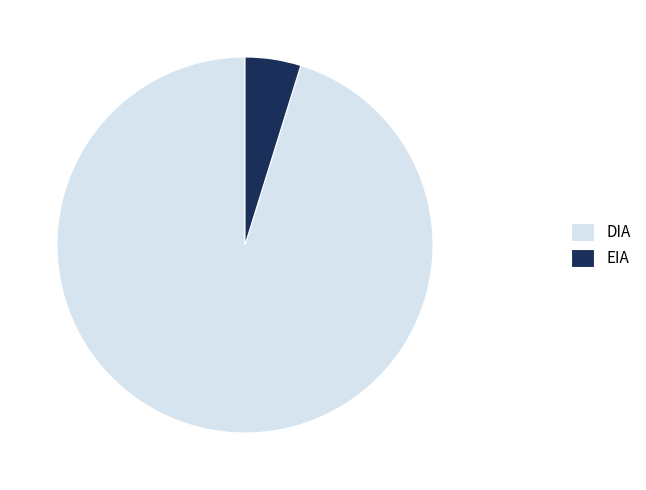

What is the ratio of the value at DIA to the value at EIA?

19.9